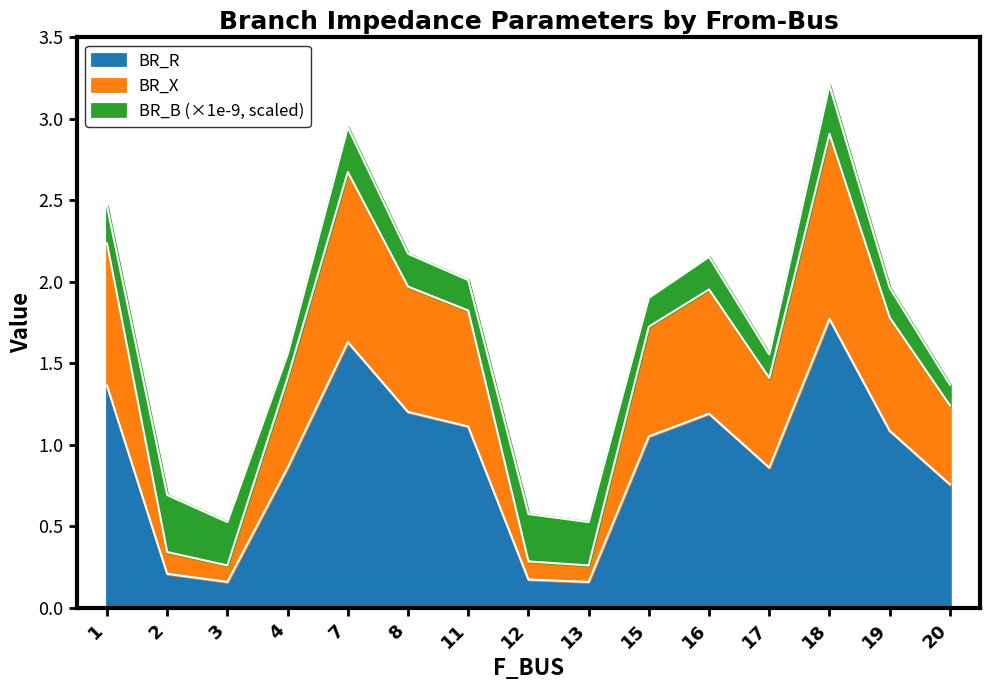

True or false: BR_R has a value of 2.3 at 1.

False